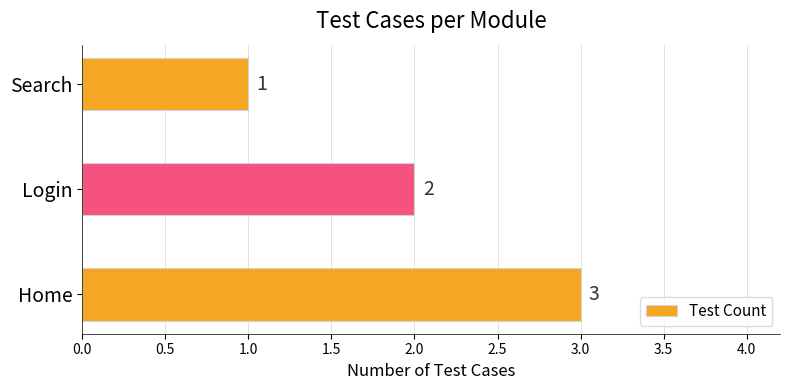

What is the sum of the values at Search and Home?

4